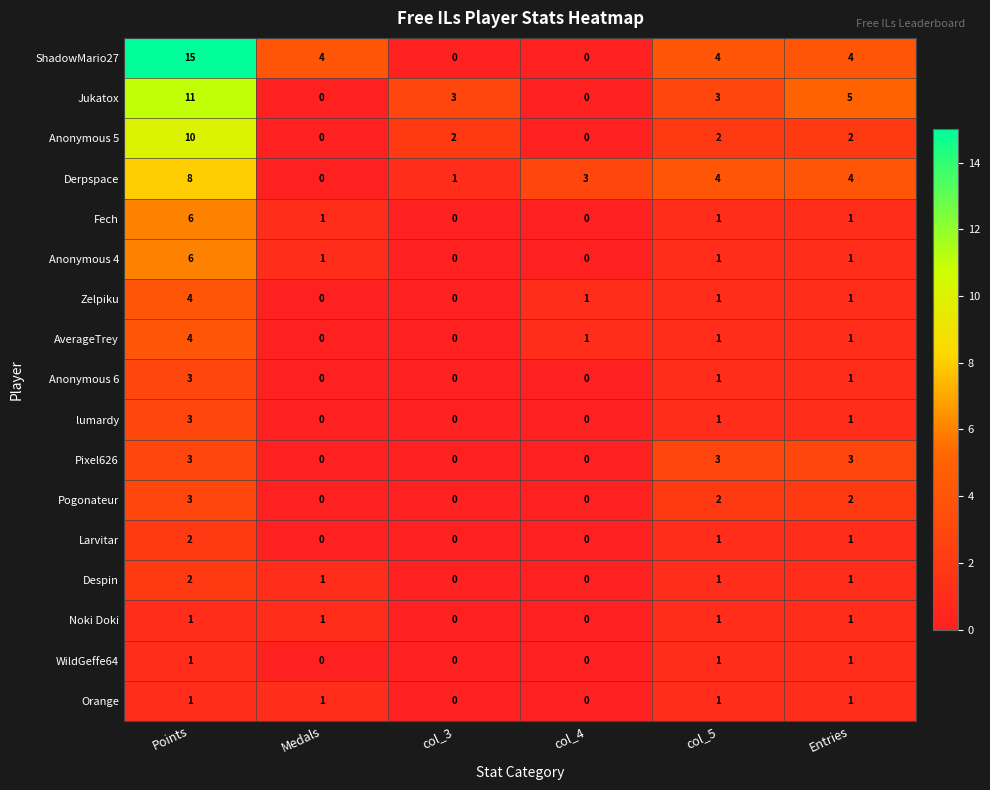

At which label does Jukatox first exceed 3?

Points